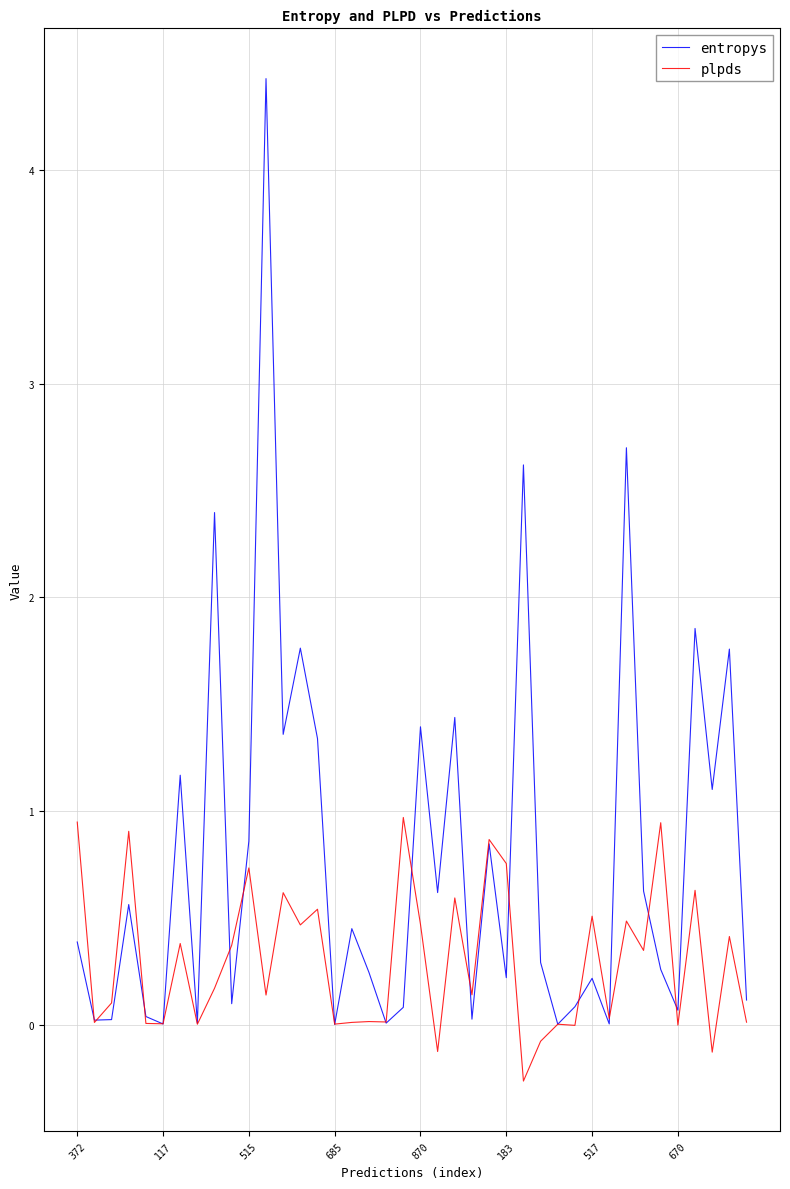

True or false: entropys and plpds intersect in this chart.

True